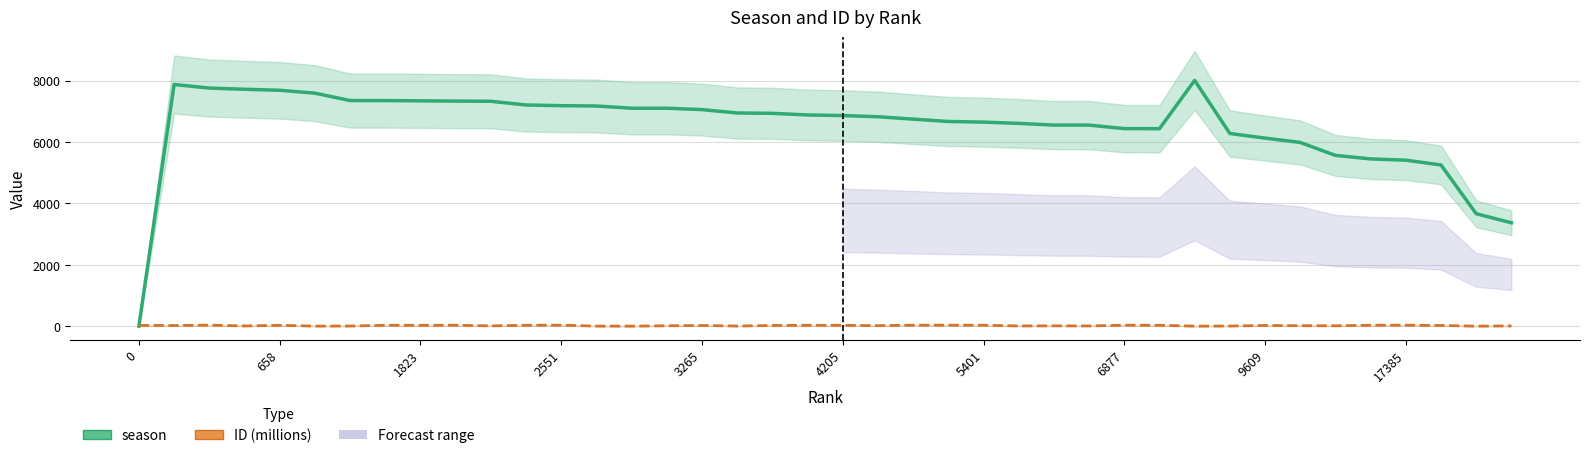

Which series has the largest range (max minus min)?

season